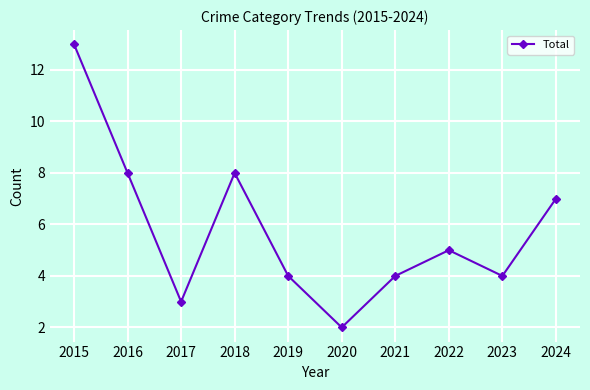

How many lines are shown in the chart?

1